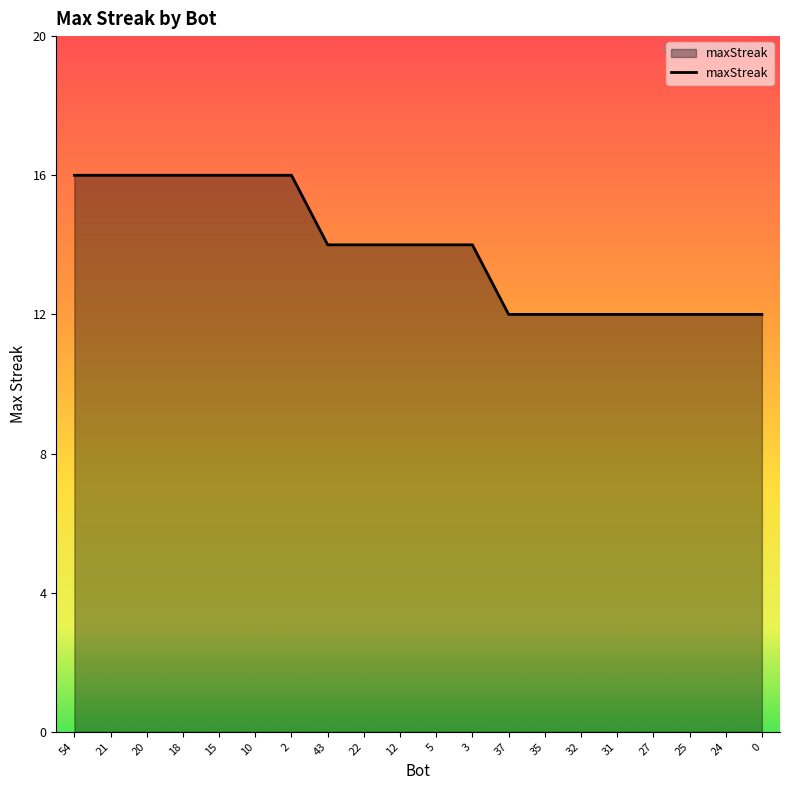

What value does the data have at 25?

12